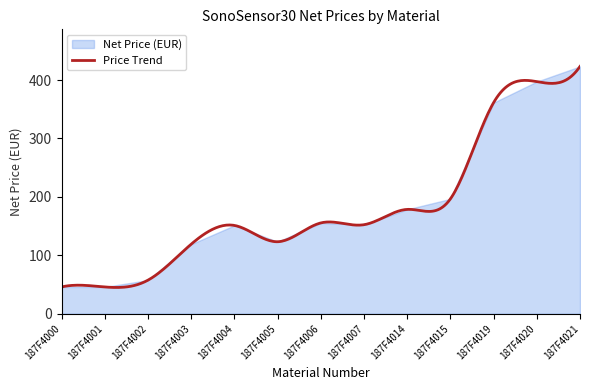

What is the smallest value displayed?

45.8